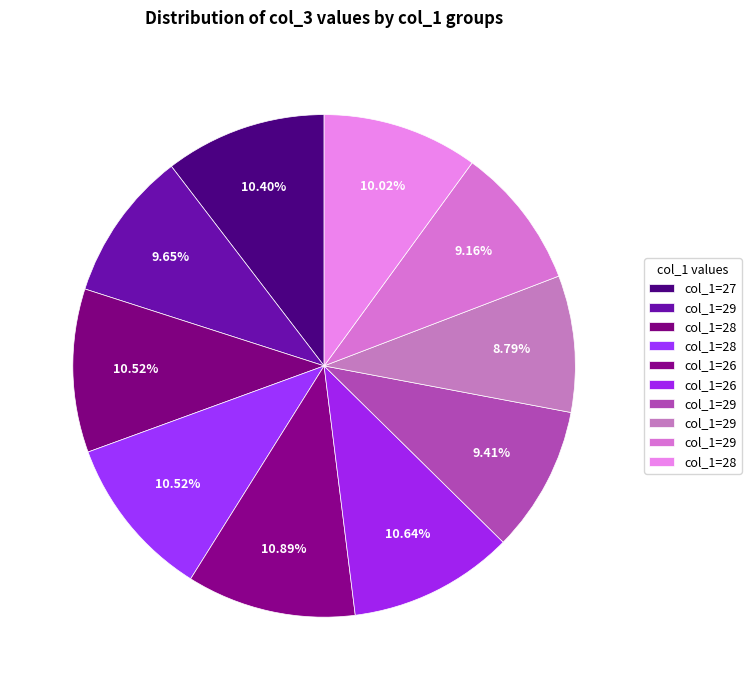

Count the number of slices in the pie.

10